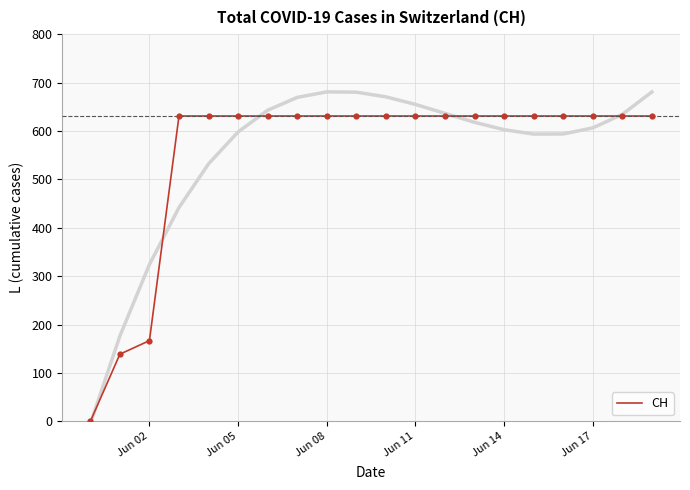

Where is CH nearest to the value 315?

Jun 02